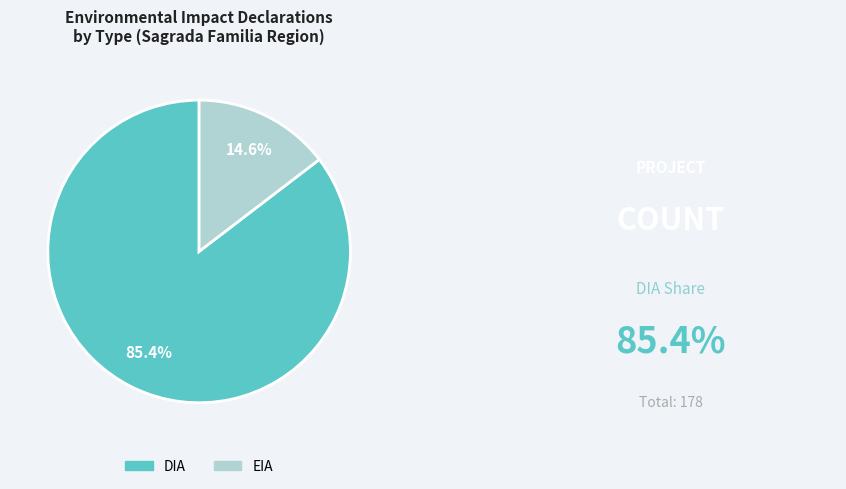

To the nearest percent, what percentage of the pie is EIA?

15%